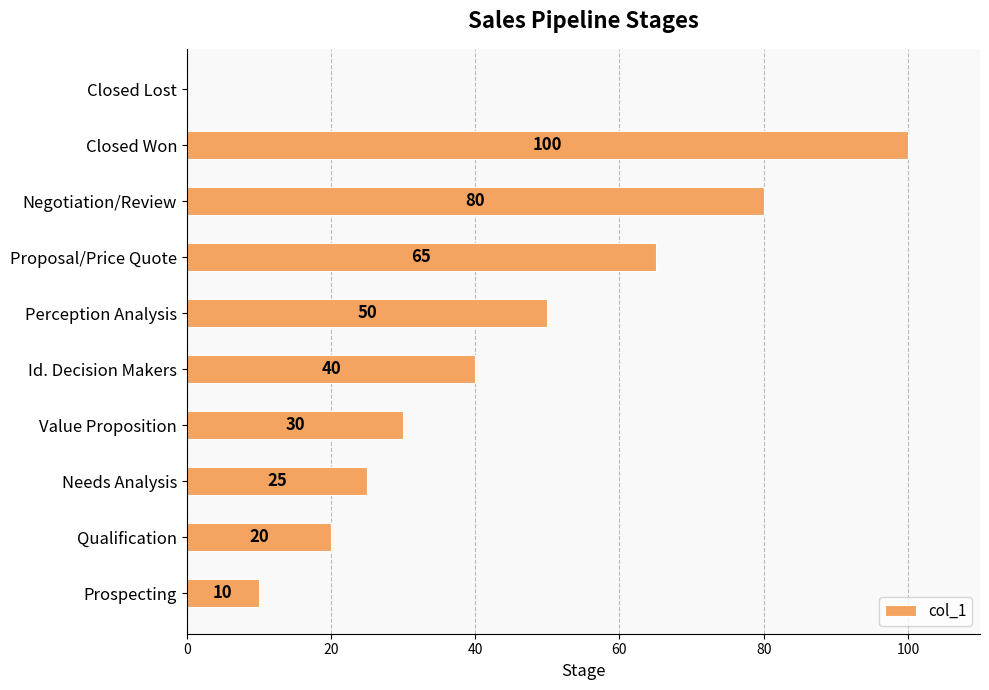

The chart shows a value of 80 at Negotiation/Review. True or false?

True